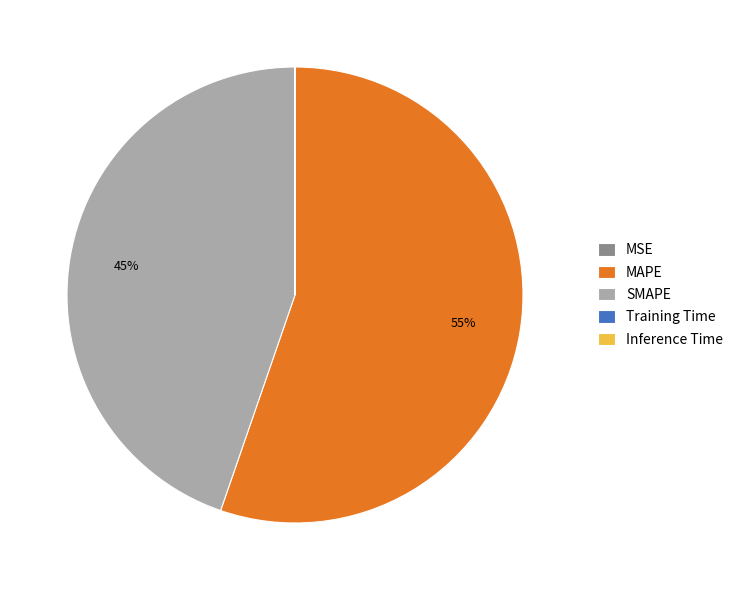

Is it true that SMAPE is 50% of the pie?

False